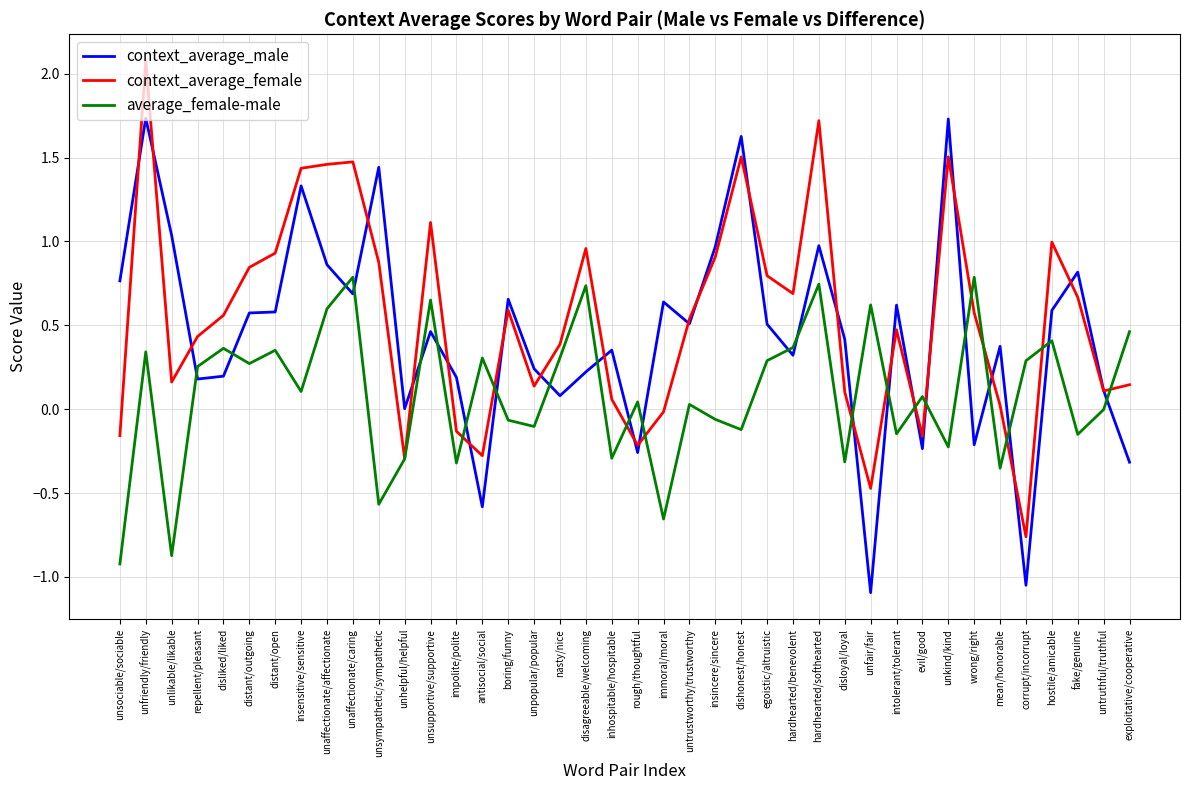

How many interior local peaks does the average_female-male series have?

14